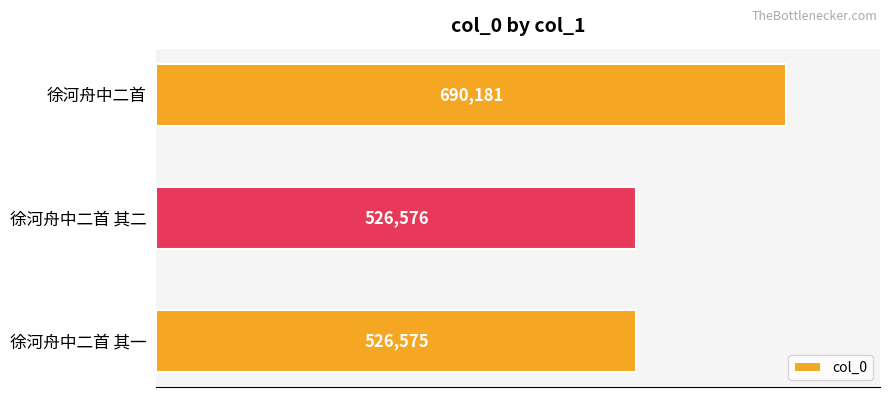

Approximately how many times larger is the value at 徐河舟中二首 其一 compared to 徐河舟中二首 其二?

1.0